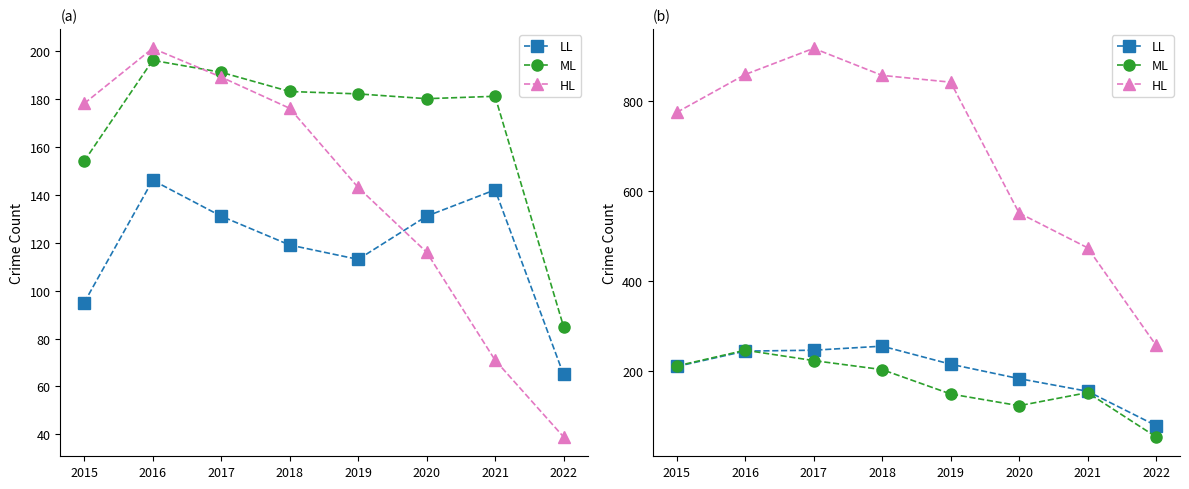

What are all the series names shown in the legend?

LL, ML, HL